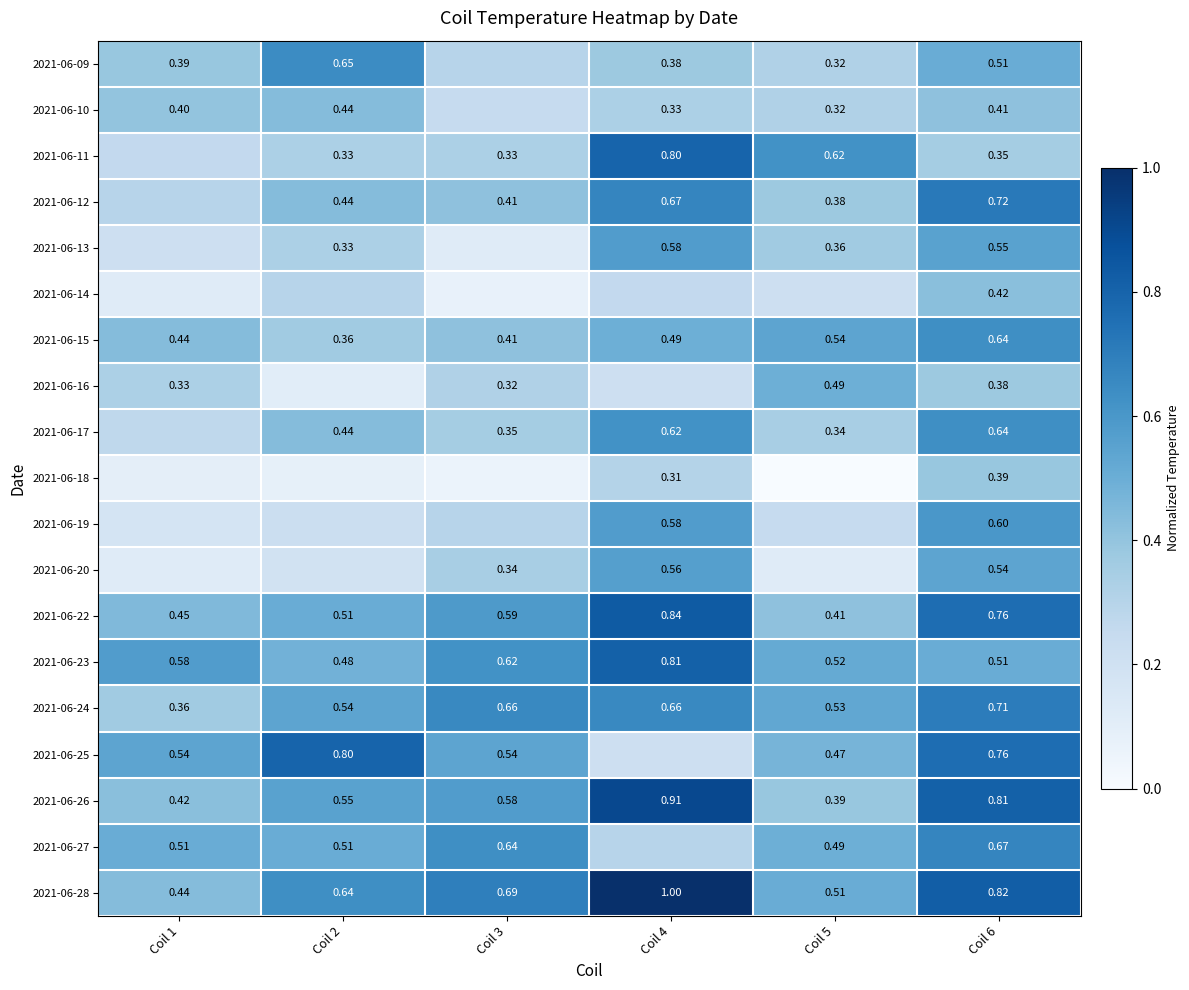

Is the value of 2021-06-09 at Coil 5 greater than the value of 2021-06-22 at Coil 5?

No